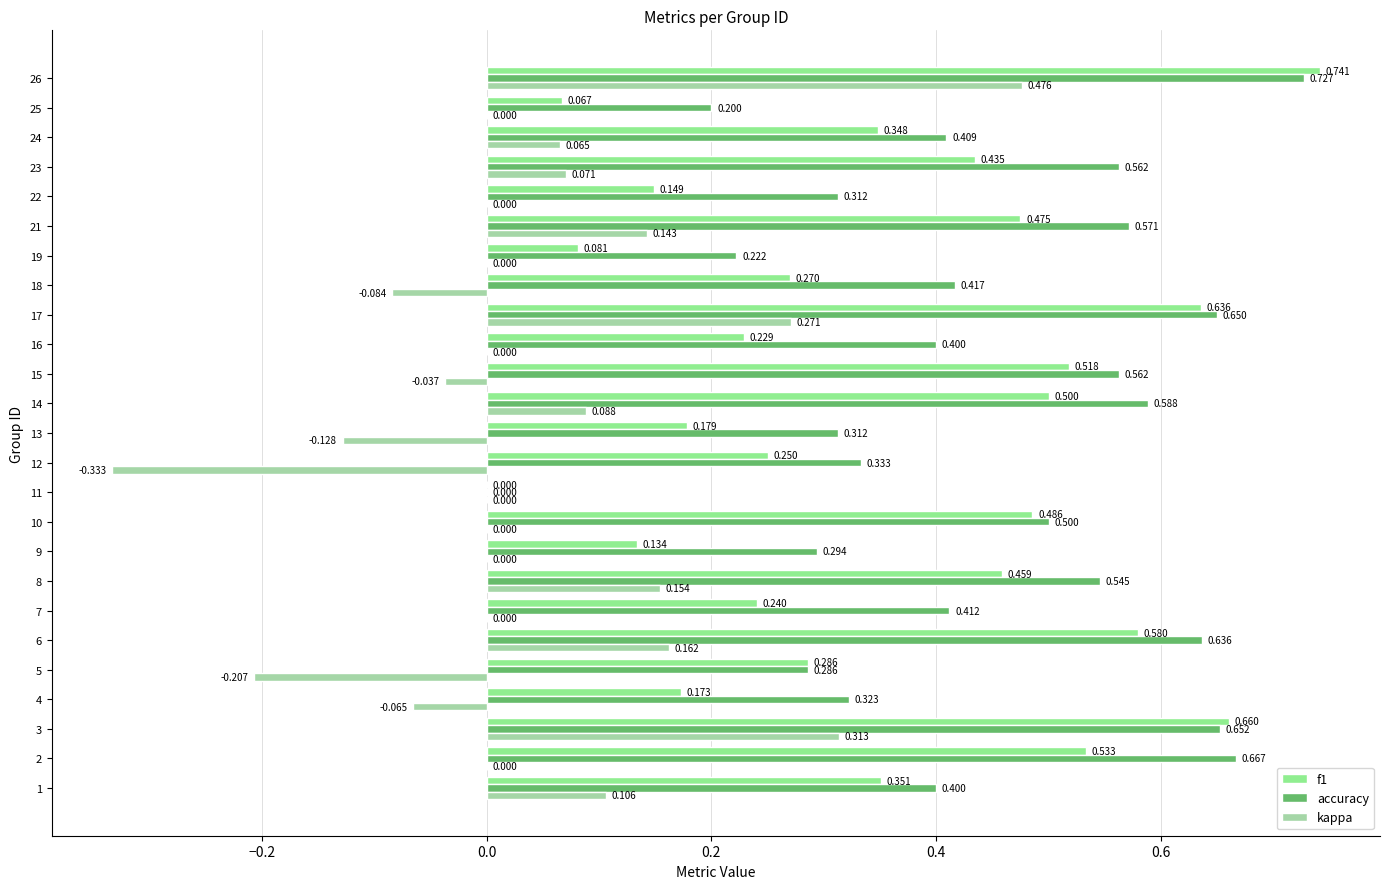

What is the value of the kappa bar at the 25th from the left?

0.5